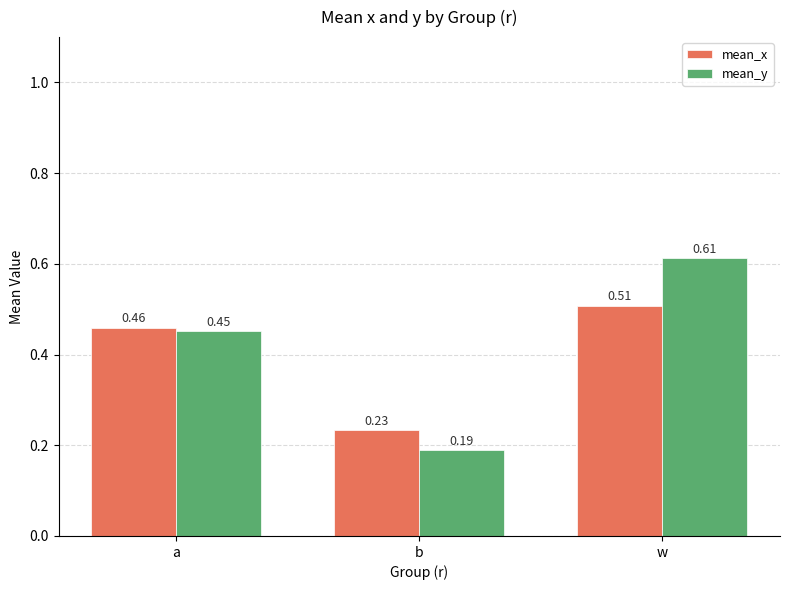

List the series in order of their peak value, highest first.

mean_y, mean_x